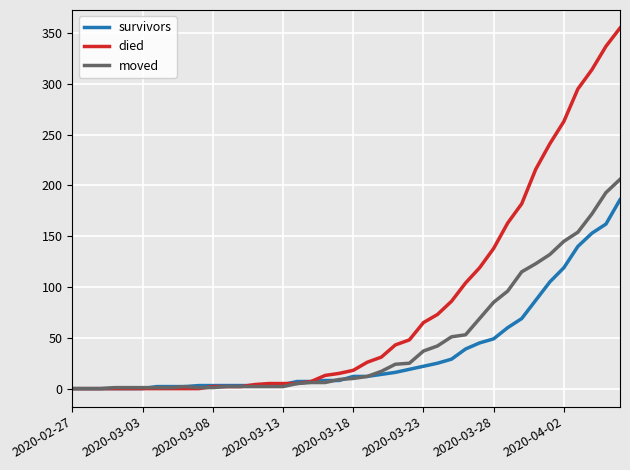

What is the sum of all survivors values?

1421